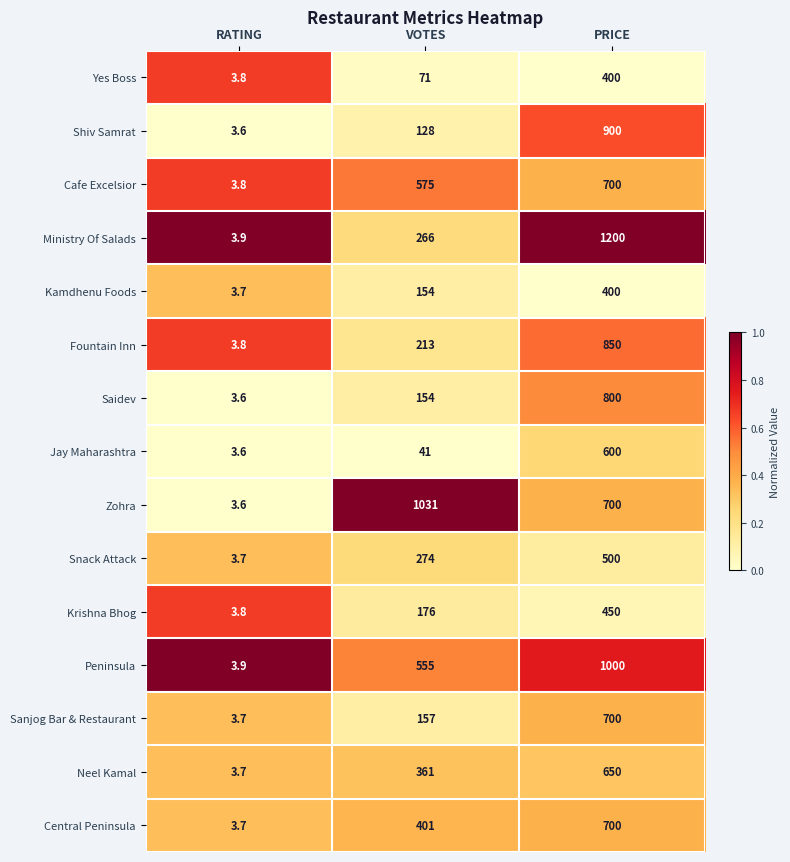

The Shiv Samrat series shows 3.6 at RATING. True or false?

True